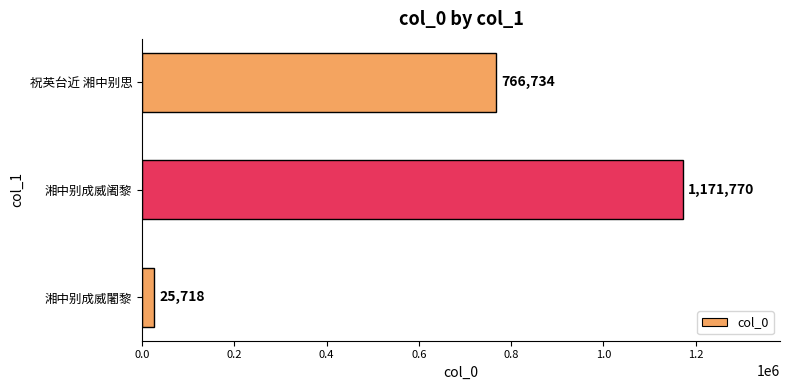

Does the chart contain any negative values?

No